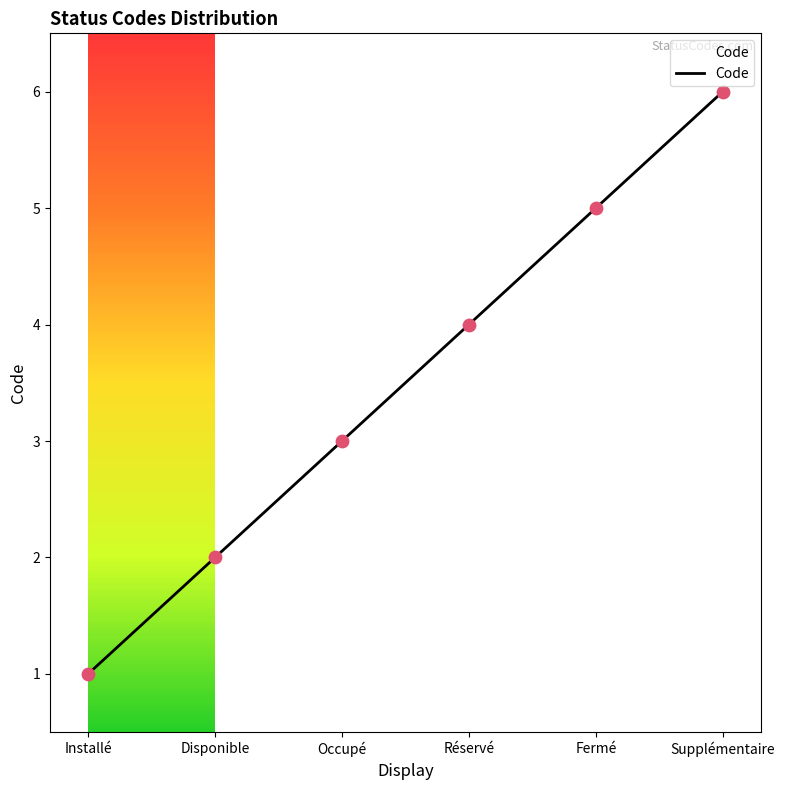

What is the average value?

4